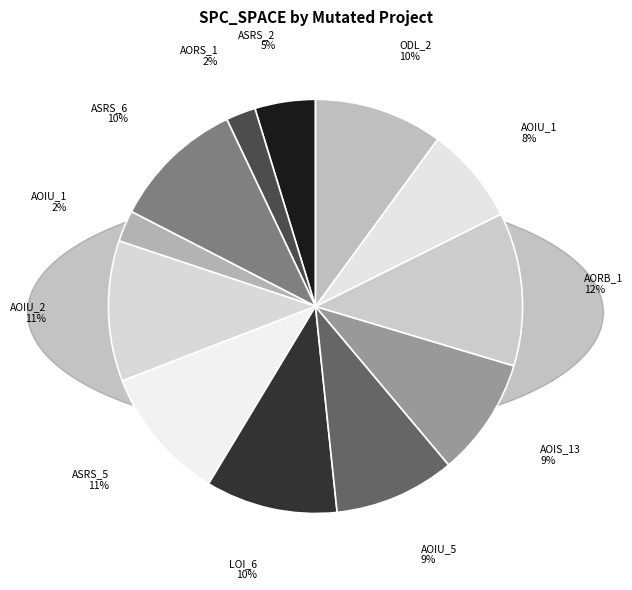

How many slices are in this pie chart?

12